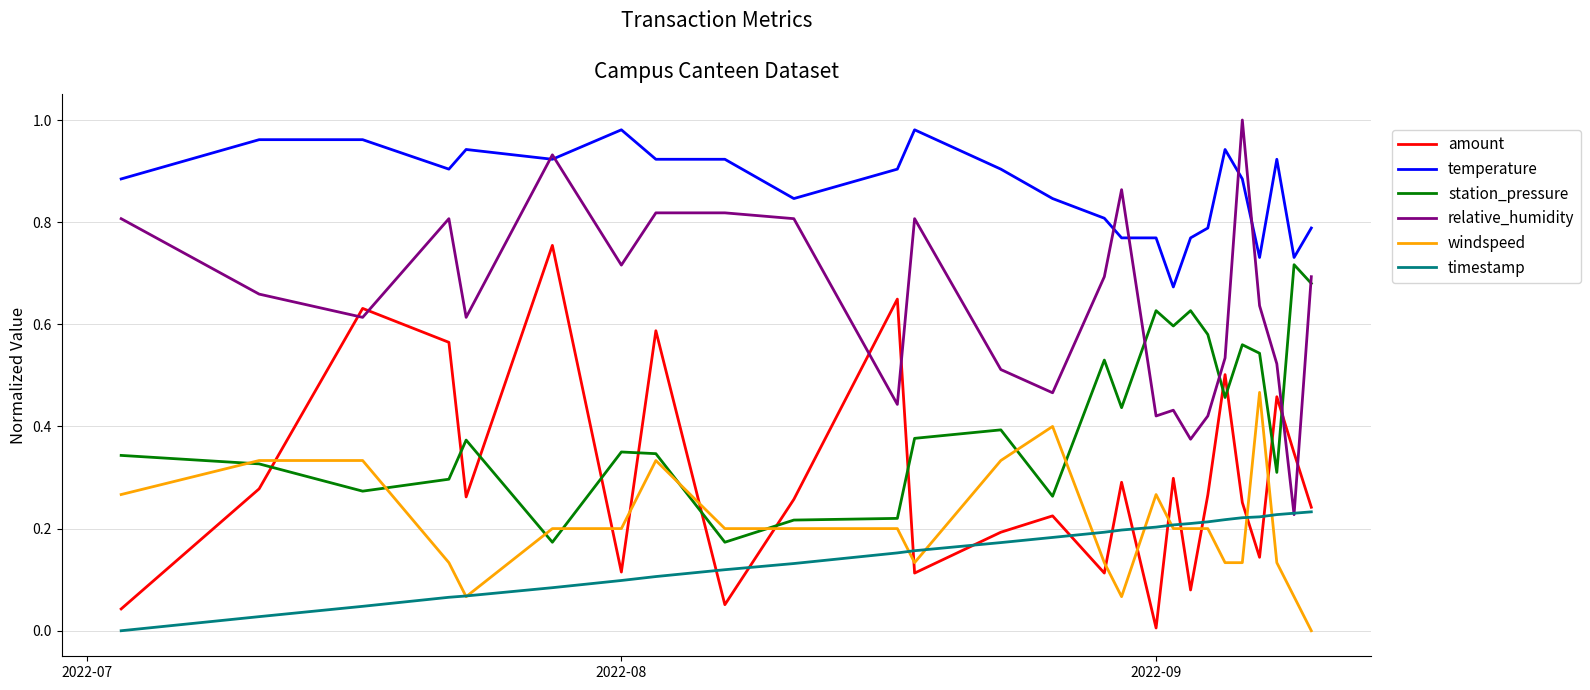

After their last crossing, which series has the higher values: station_pressure or amount?

station_pressure